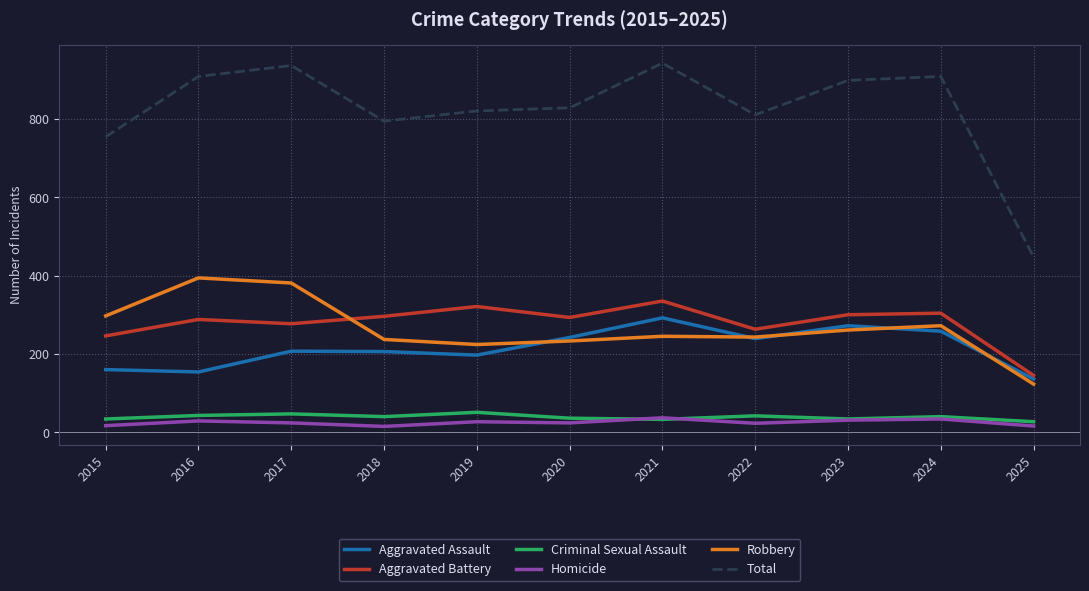

What is the difference between the highest and lowest values at 2019?

793